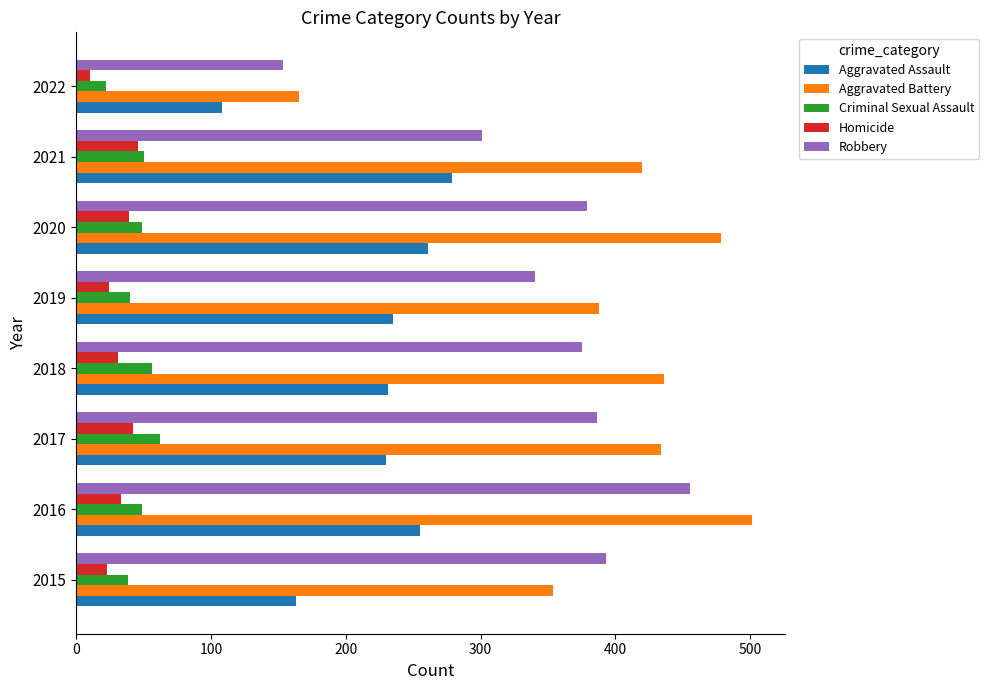

What is the average value of the Criminal Sexual Assault series?

46